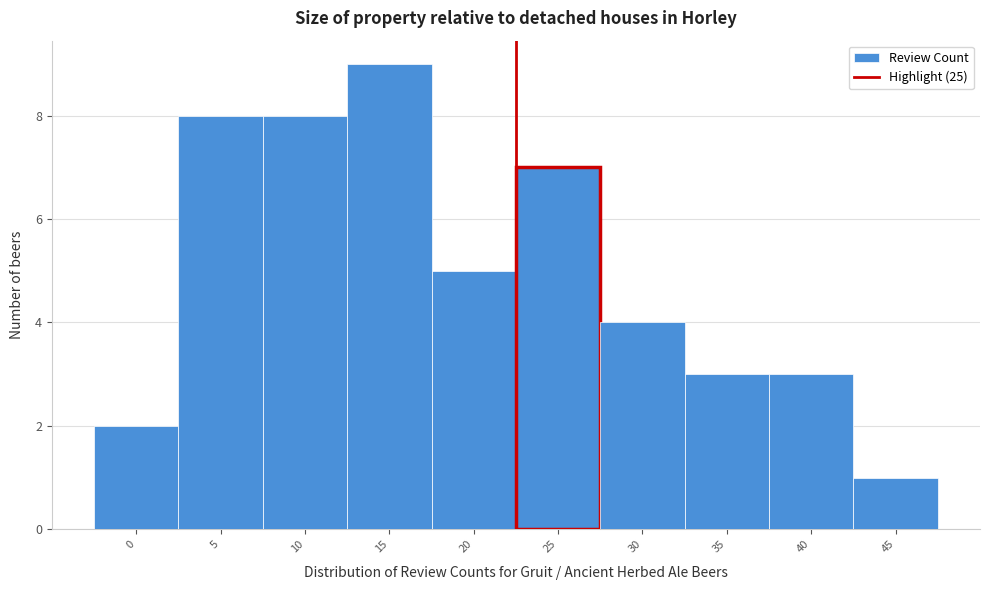

Reading left to right, list all the values displayed in this chart.

0=2	5=8	10=8	15=9	20=5	25=7	30=4	35=3	40=3	45=1